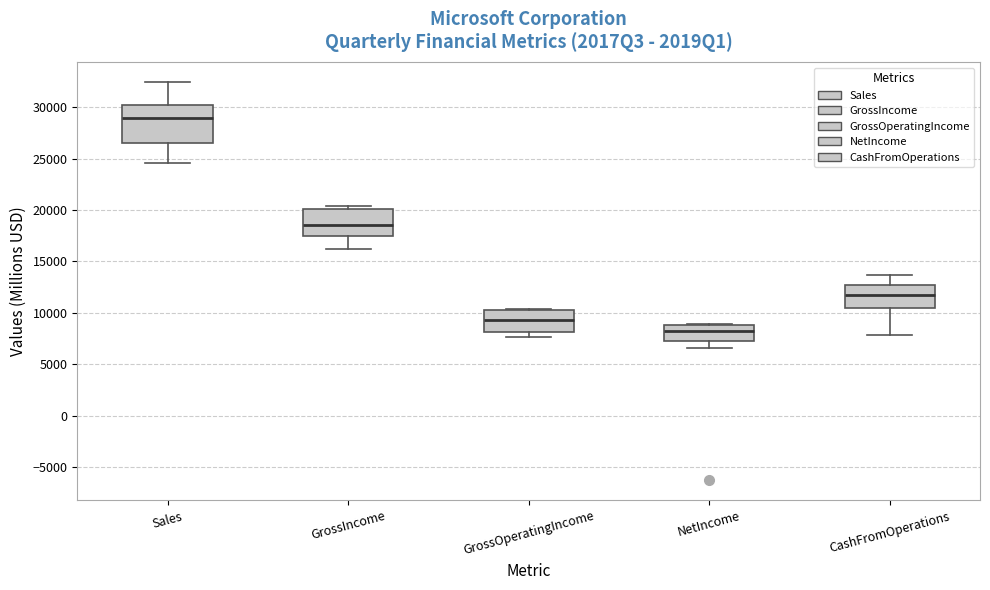

Which box's median line is the highest?

Sales